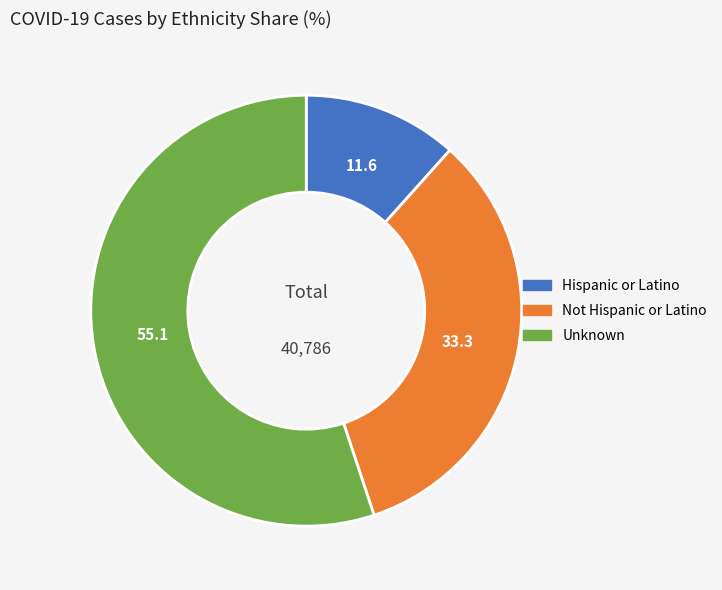

Approximately how many times larger is the value at Hispanic or Latino compared to Unknown?

0.2